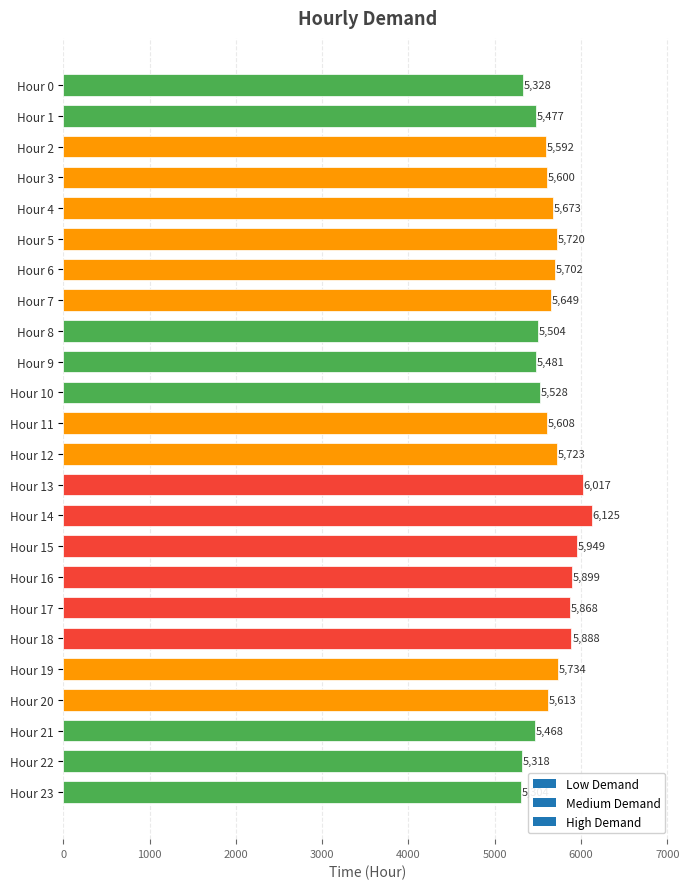

Does the chart contain stacked bars?

No